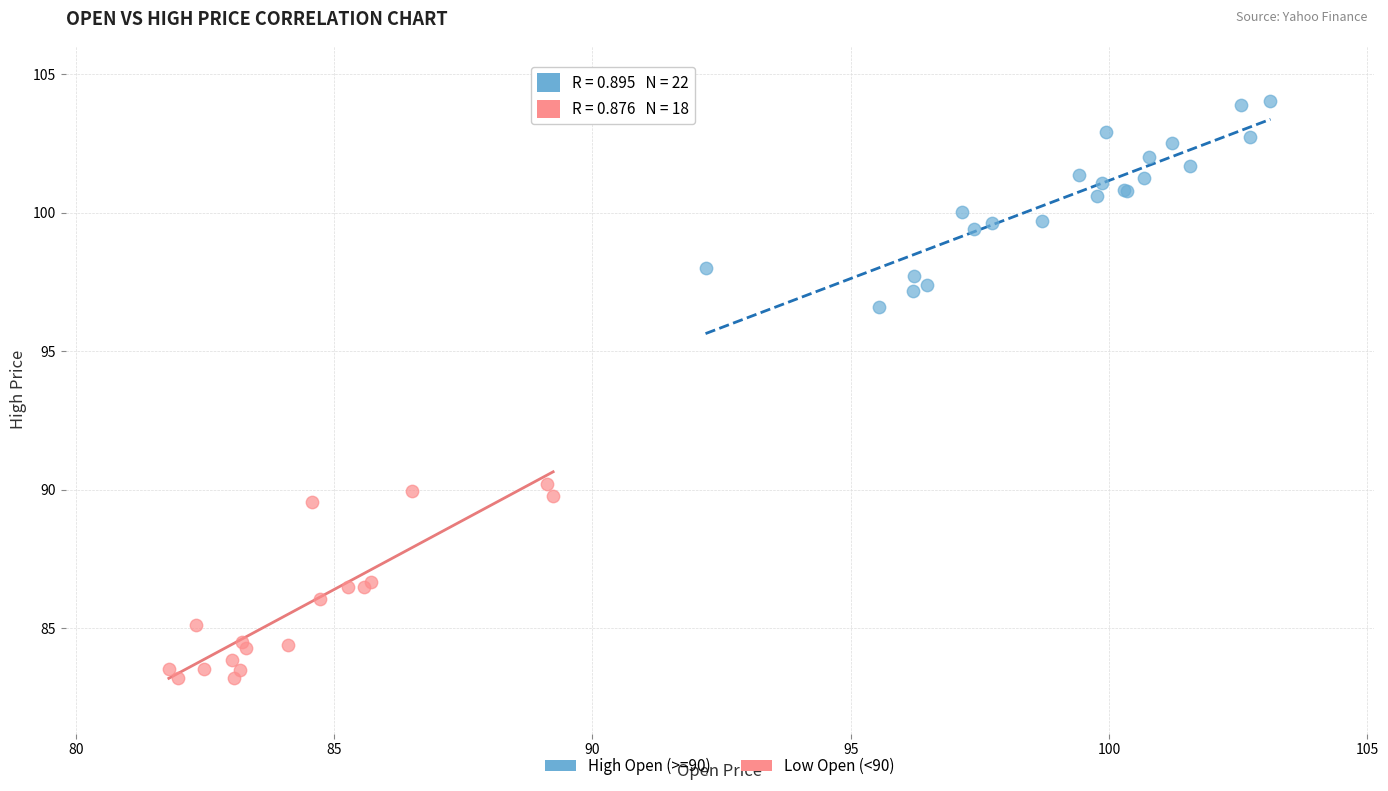

Which series has the widest spread of Y values?

High Open (>=90)